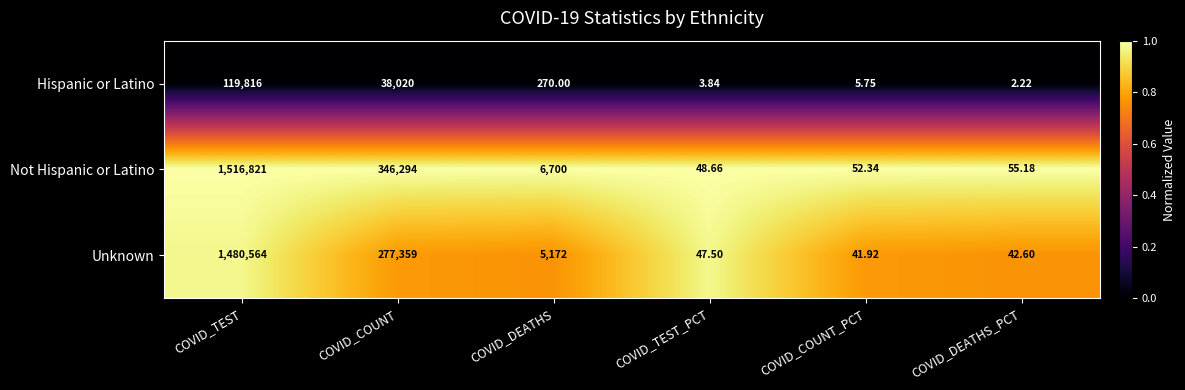

List the series in order of their peak value, lowest first.

Hispanic or Latino, Unknown, Not Hispanic or Latino